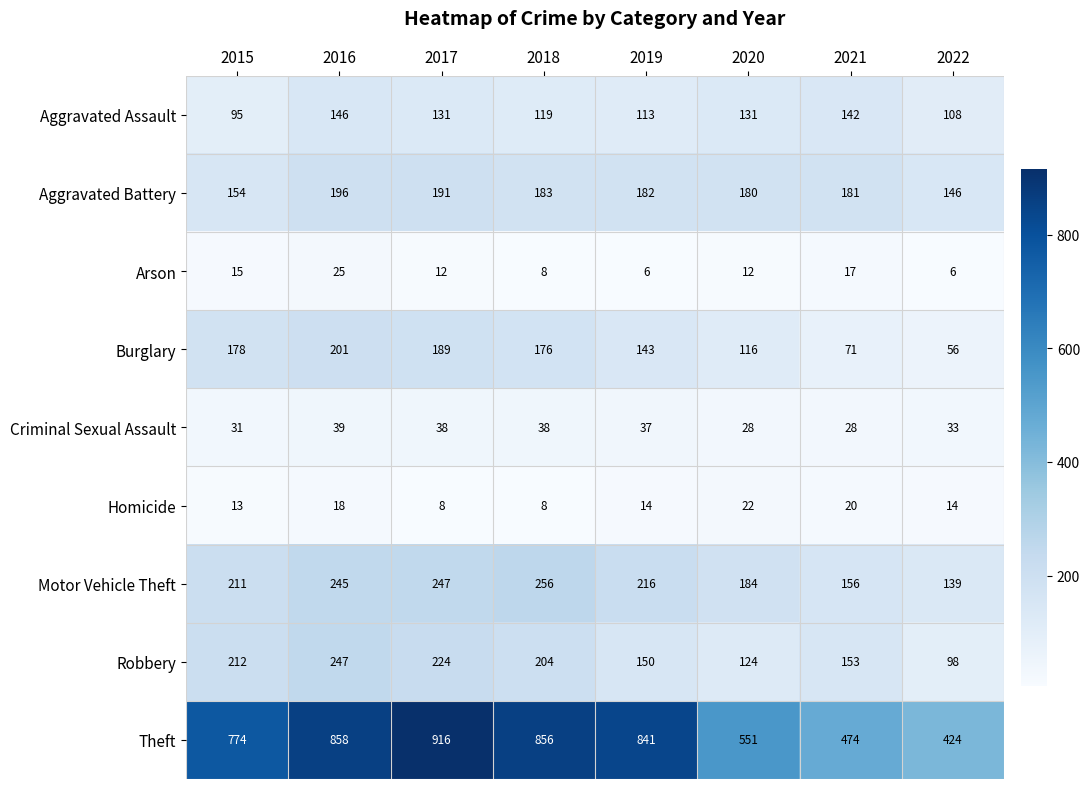

At which label does Aggravated Assault reach its minimum?

2015